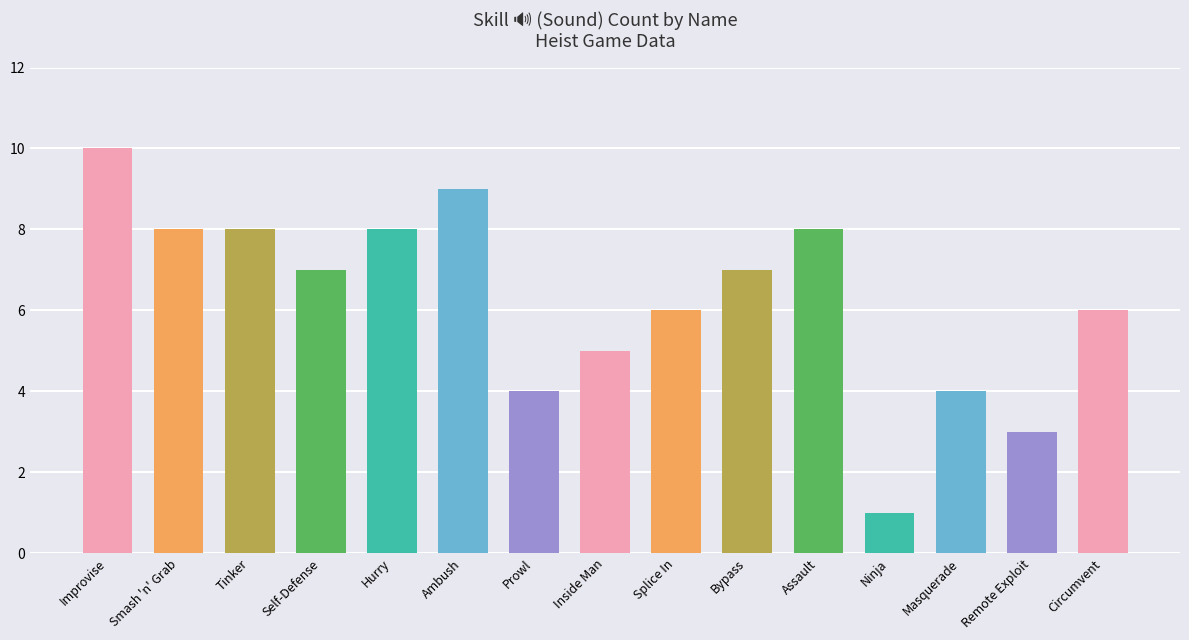

What is the value of the 2nd bar from the left?

8